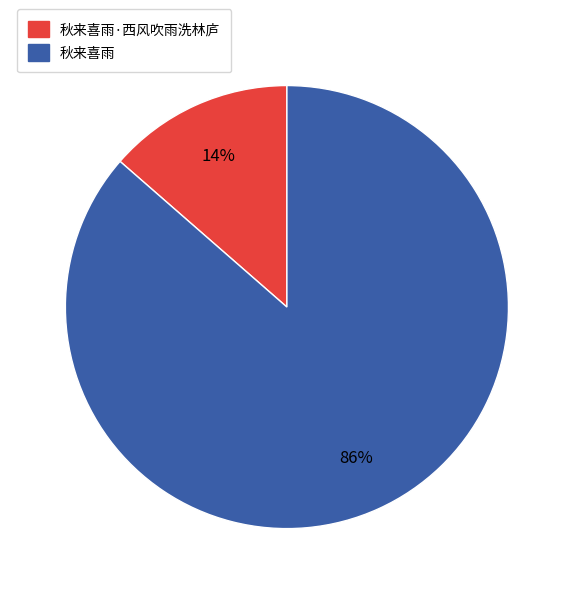

To the nearest percent, what is the average slice percentage?

50%